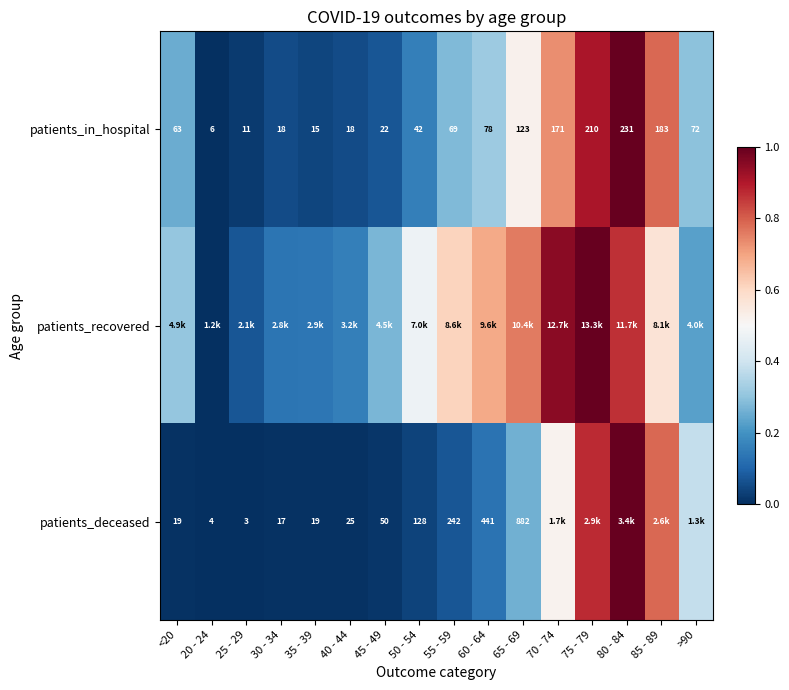

Where is patients_deceased nearest to the value 0?

25 - 29